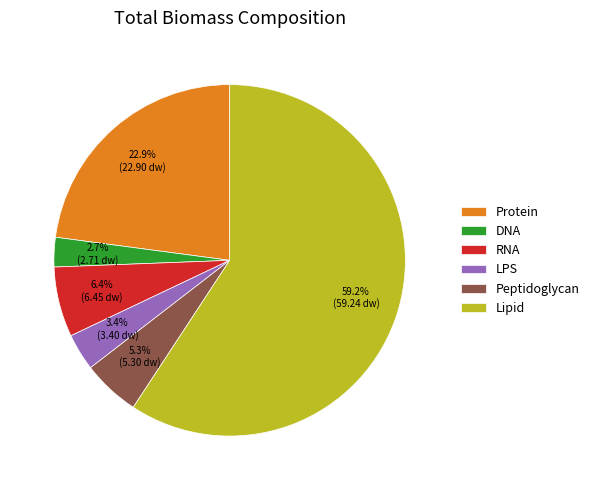

To the nearest percent, what is the combined percentage of Lipid and LPS?

63%